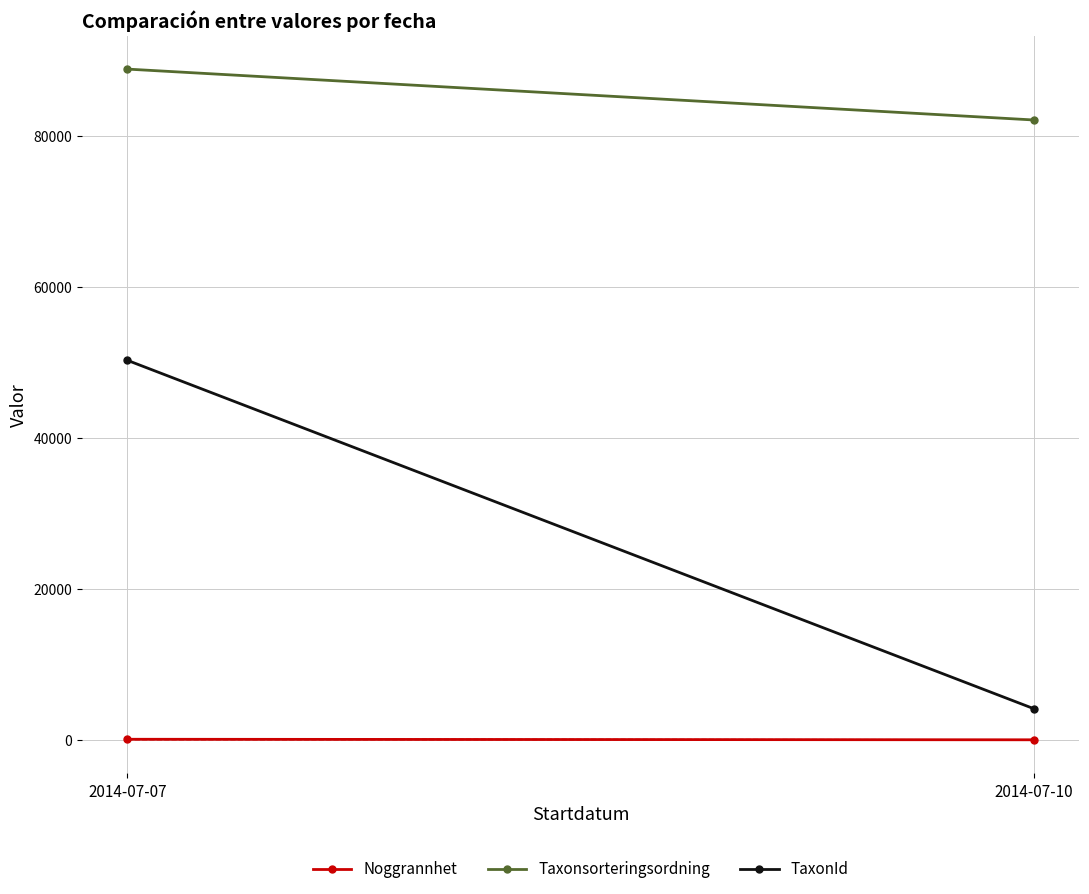

Rank the categories by TaxonId value from highest to lowest.

2014-07-07, 2014-07-10